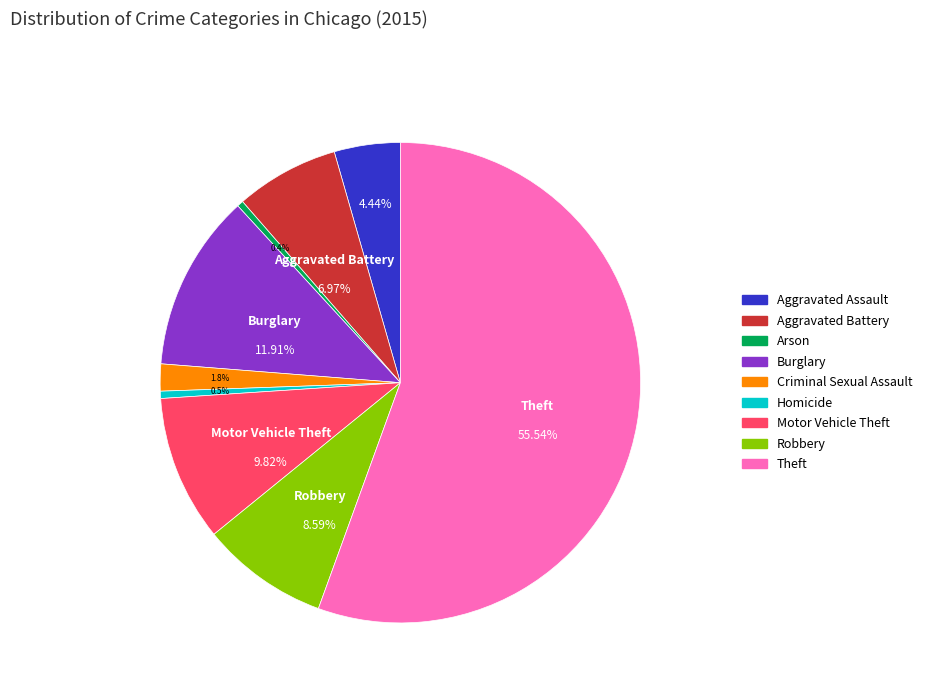

Which slice is the largest?

Theft